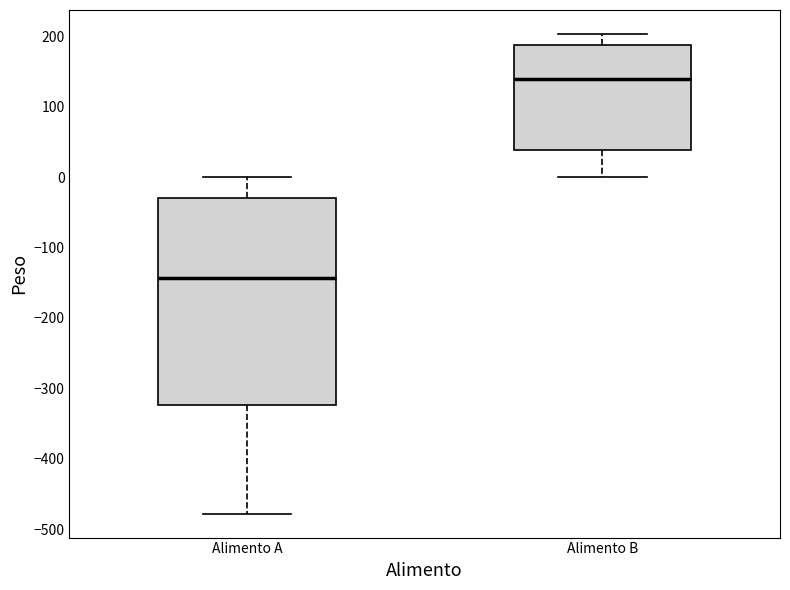

Which box is the tallest, from its lower edge to its upper edge?

Alimento A